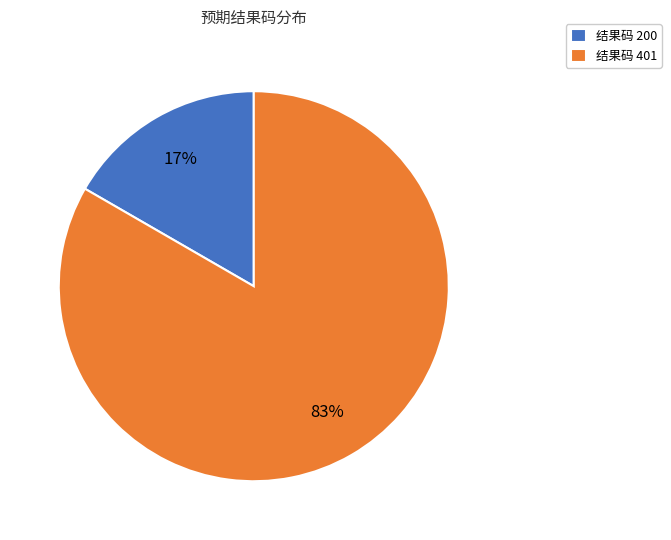

Is there a majority slice in this chart?

Yes